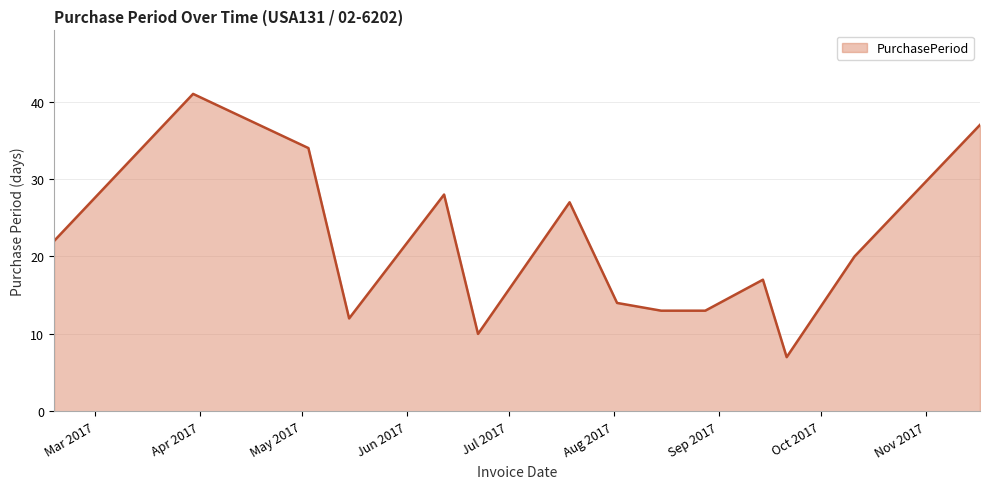

What is the difference between the maximum and minimum values?

34